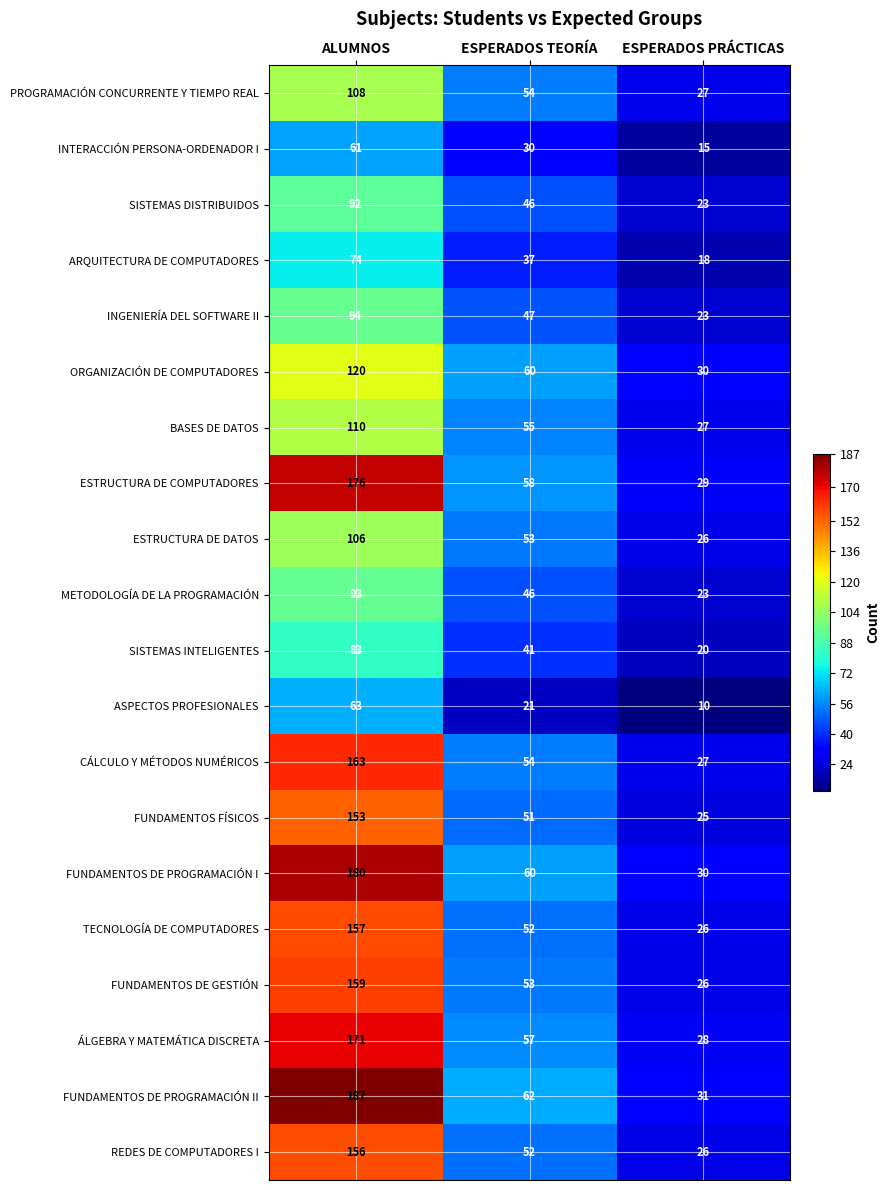

Which category has the highest value across all series?

ALUMNOS